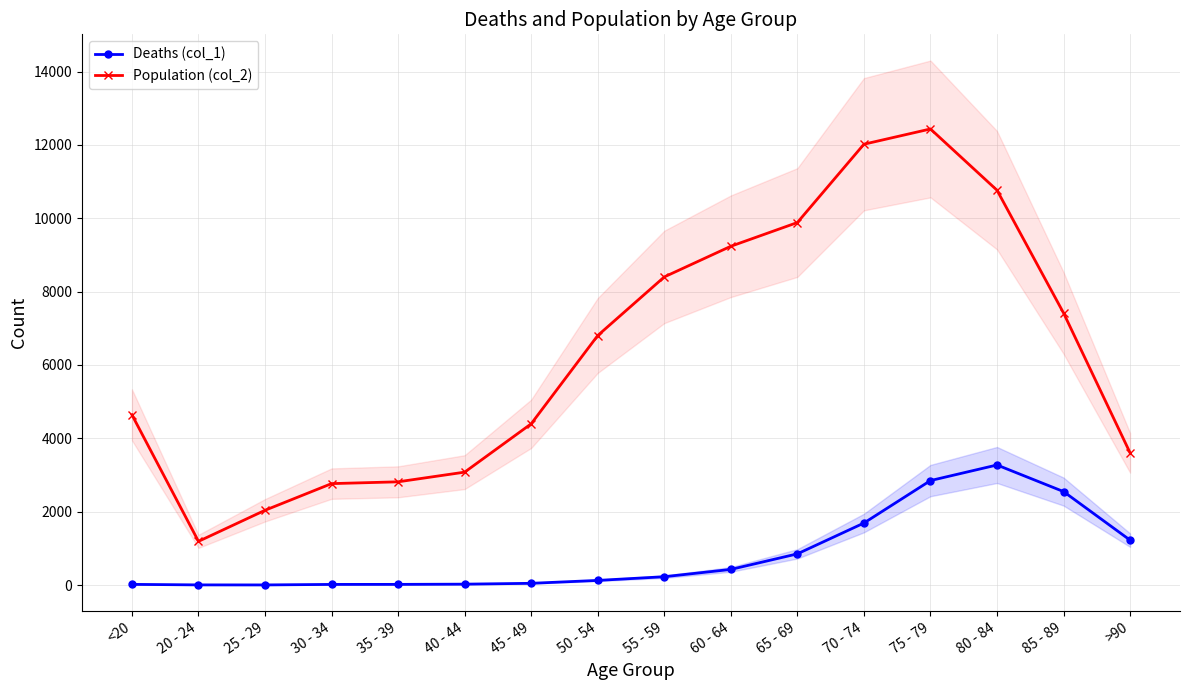

Reading left to right, list all the values displayed in this chart.

Deaths (col_1): <20=18	20 - 24=4	25 - 29=3	30 - 34=17	35 - 39=18	40 - 44=24	45 - 49=47	50 - 54=126	55 - 59=227	60 - 64=426	65 - 69=850	70 - 74=1690	75 - 79=2848	80 - 84=3273	85 - 89=2548	>90=1224
Population (col_2): <20=4641	20 - 24=1191	25 - 29=2038	30 - 34=2765	35 - 39=2814	40 - 44=3078	45 - 49=4396	50 - 54=6803	55 - 59=8400	60 - 64=9236	65 - 69=9883	70 - 74=12018	75 - 79=12434	80 - 84=10764	85 - 89=7417	>90=3604